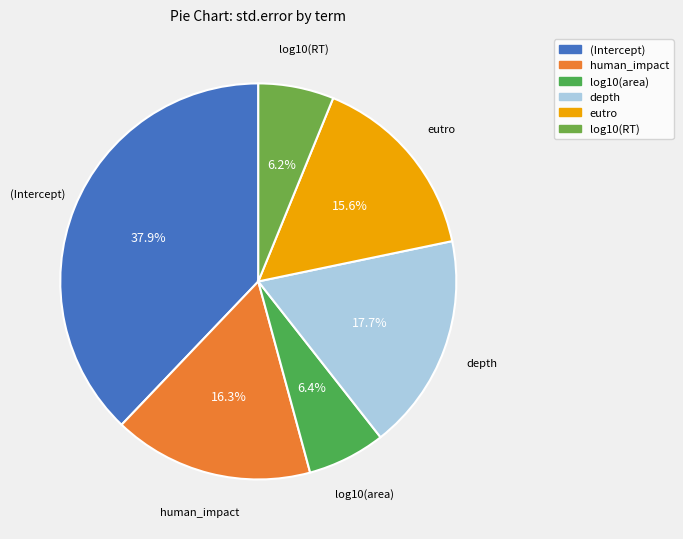

True or false: human_impact accounts for 22% of the total.

False